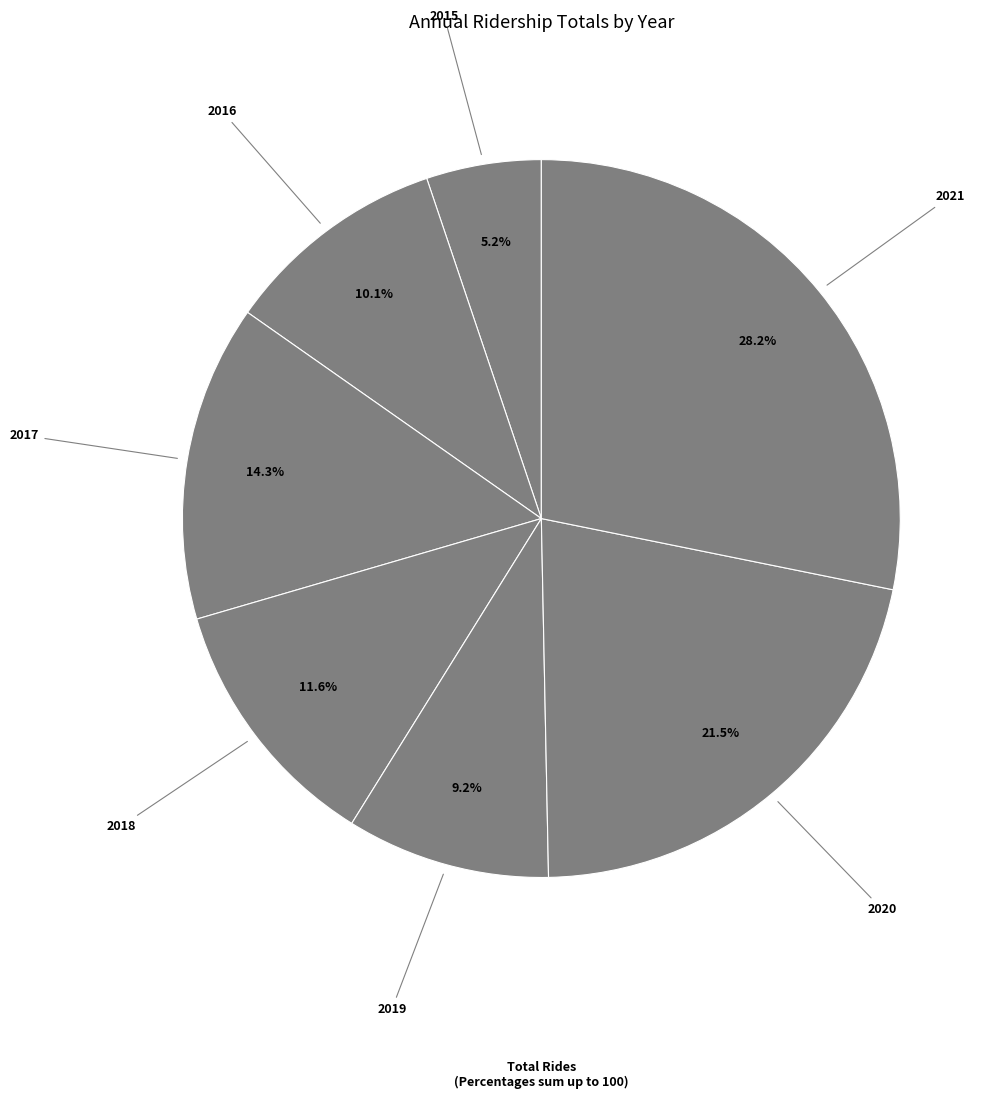

How many segments does this pie chart have?

7